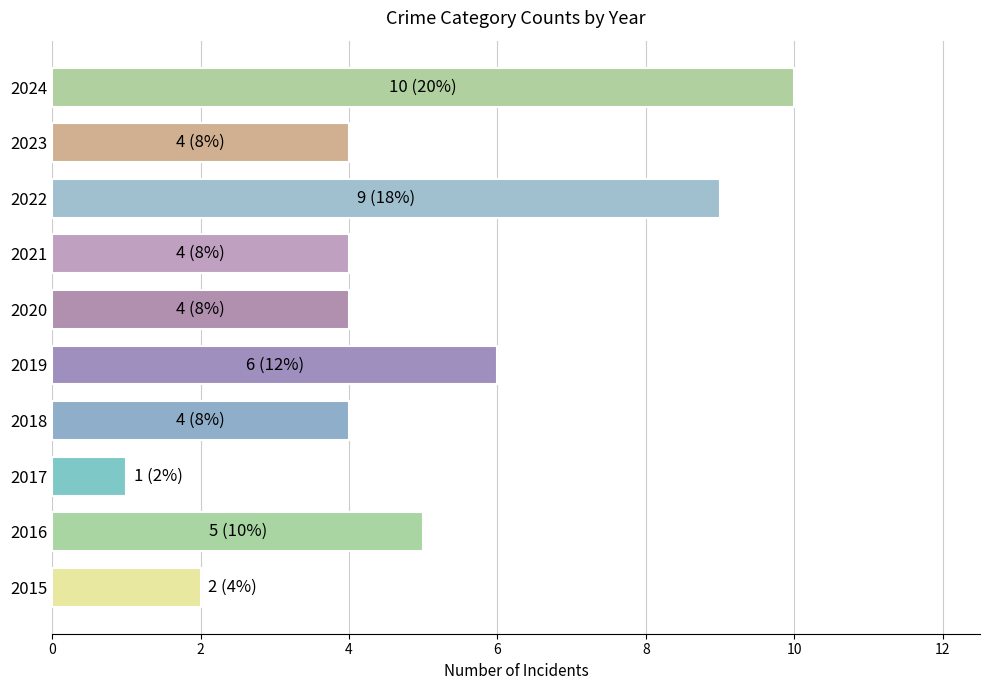

The chart shows a value of 2 at 2015. True or false?

True